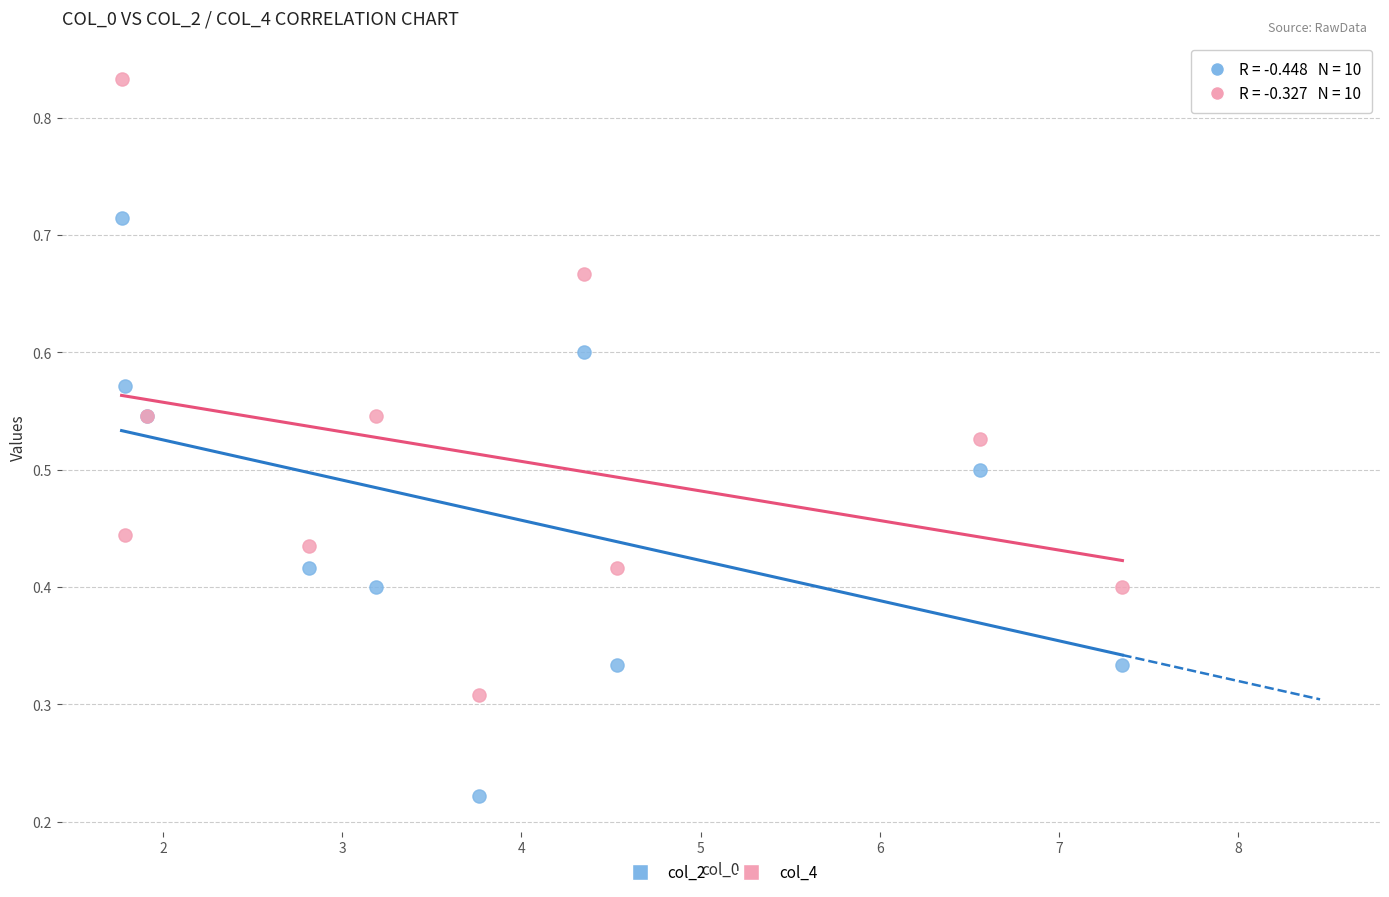

Which series reaches the maximum Y coordinate?

col_4